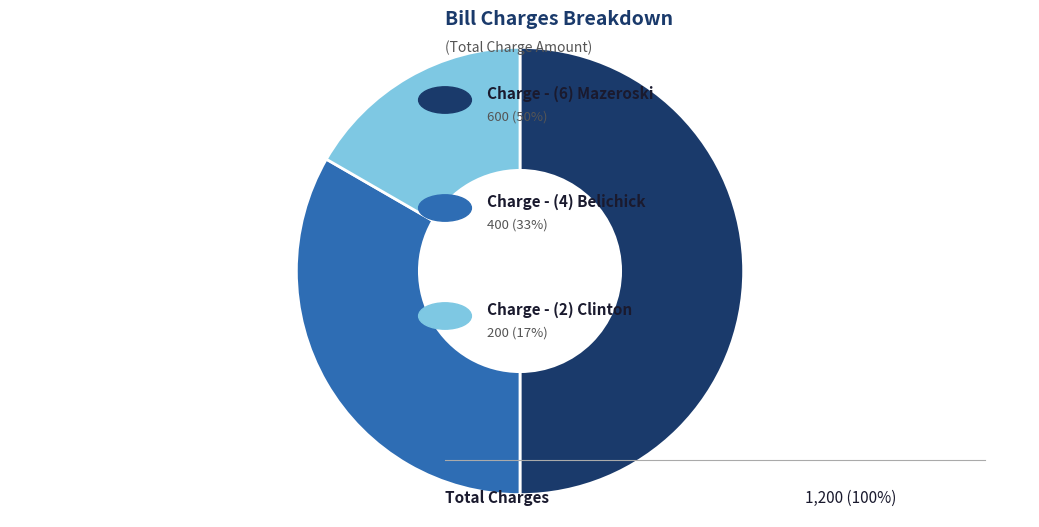

How many segments does this pie chart have?

3